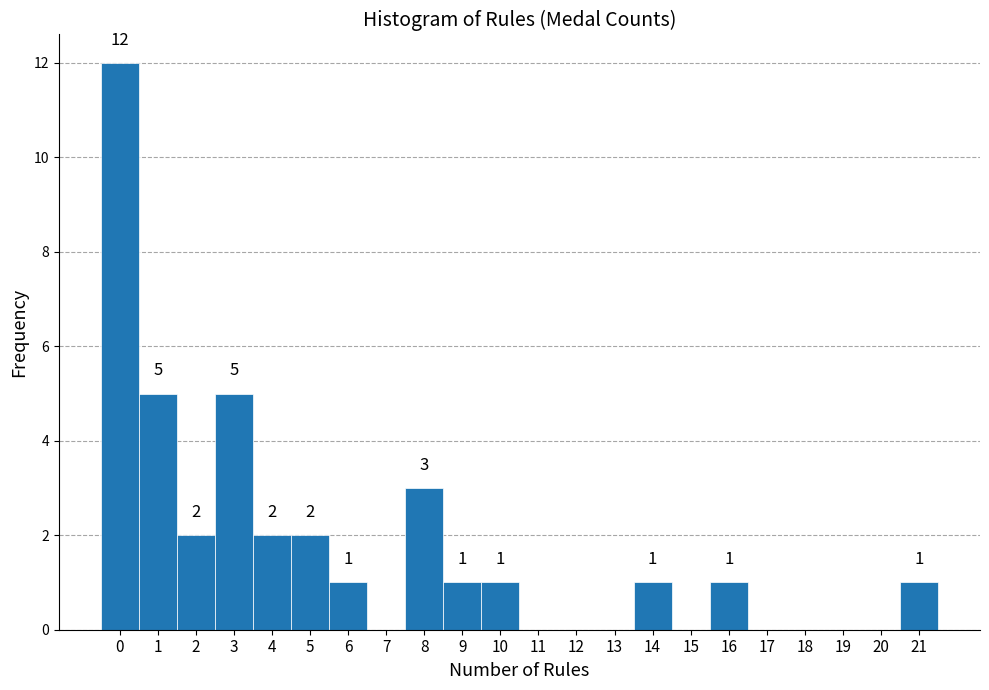

Over which range of the x-axis is the bar tallest?

-0.5 to 0.5